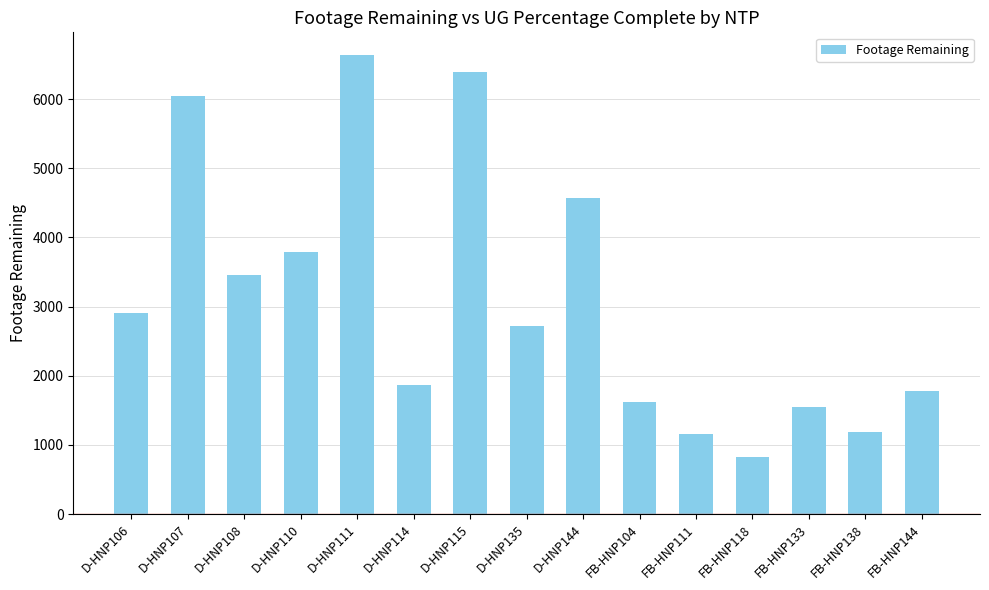

Between D-HNP106 and D-HNP144, which is larger?

D-HNP144